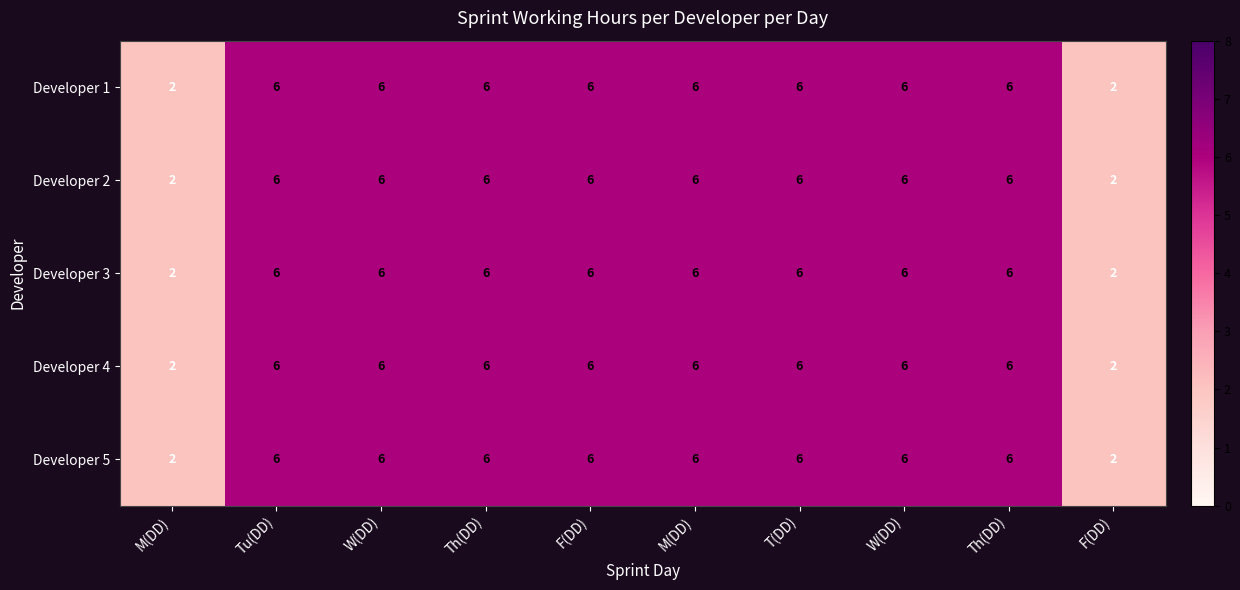

How many data points in Developer 1 are less than 6?

2